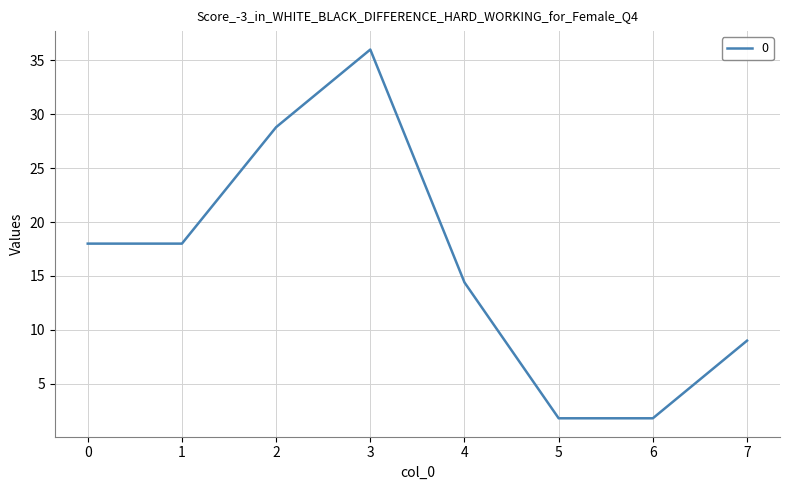

How many categories are shown in the chart?

8